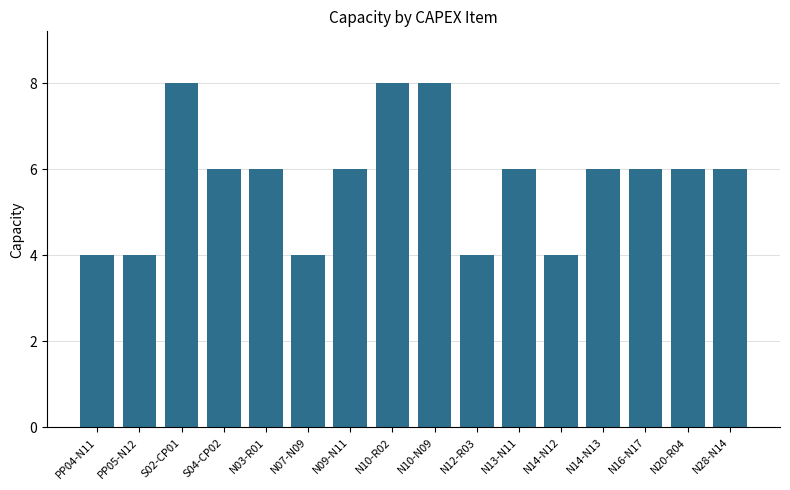

What is the change in value from PP04-N11 to N13-N11?

+2